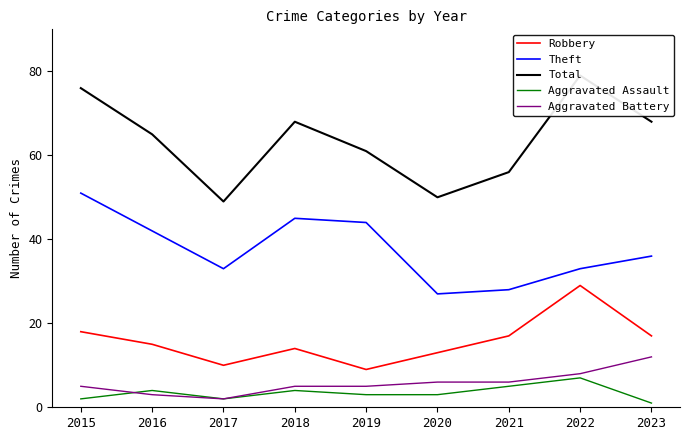

True or false: Aggravated Battery and Theft intersect in this chart.

False